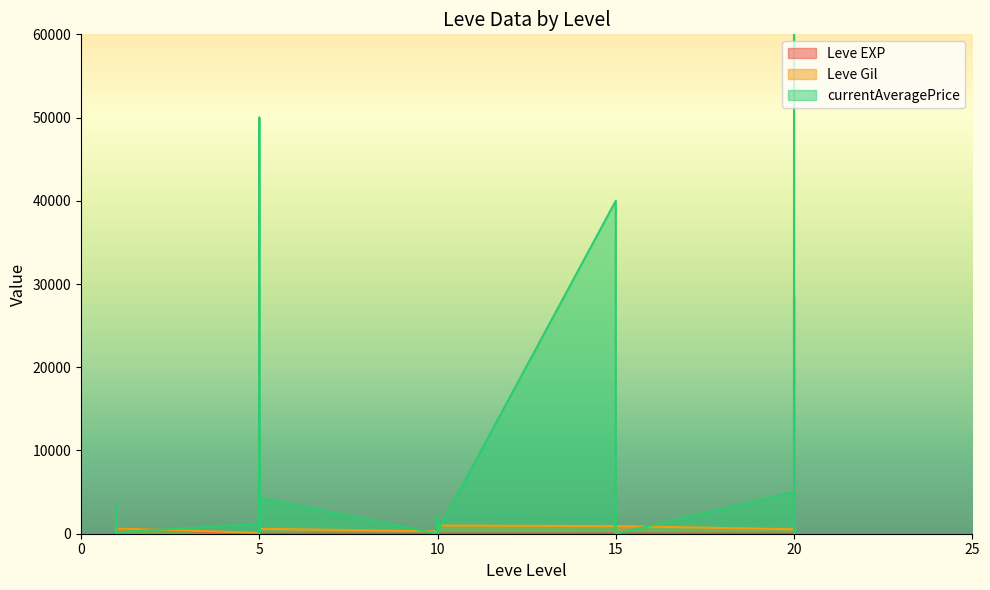

The value of Leve Gil at 5 is 528. True or false?

False